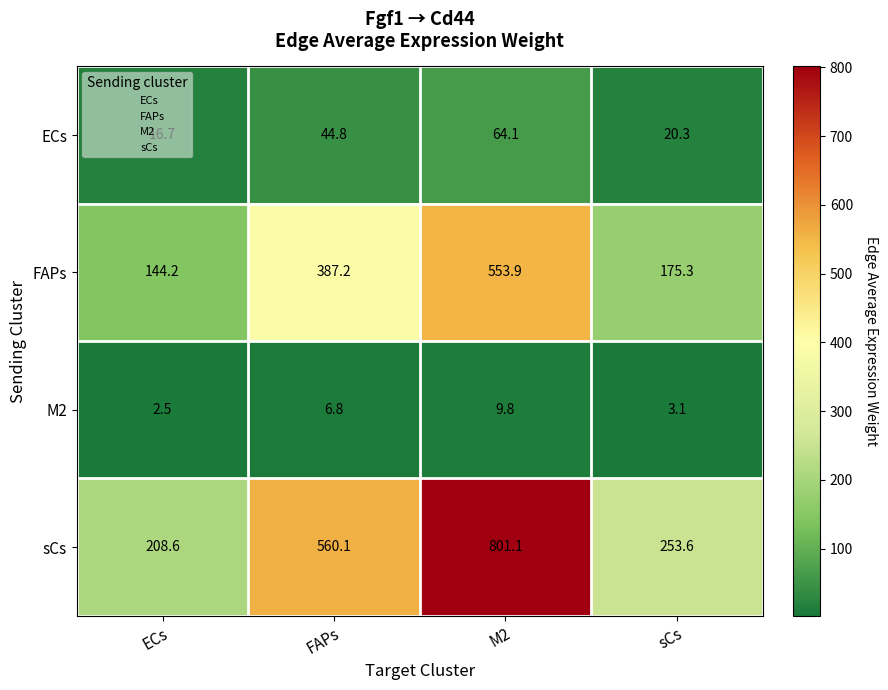

Rank the categories by FAPs value from lowest to highest.

ECs, sCs, FAPs, M2